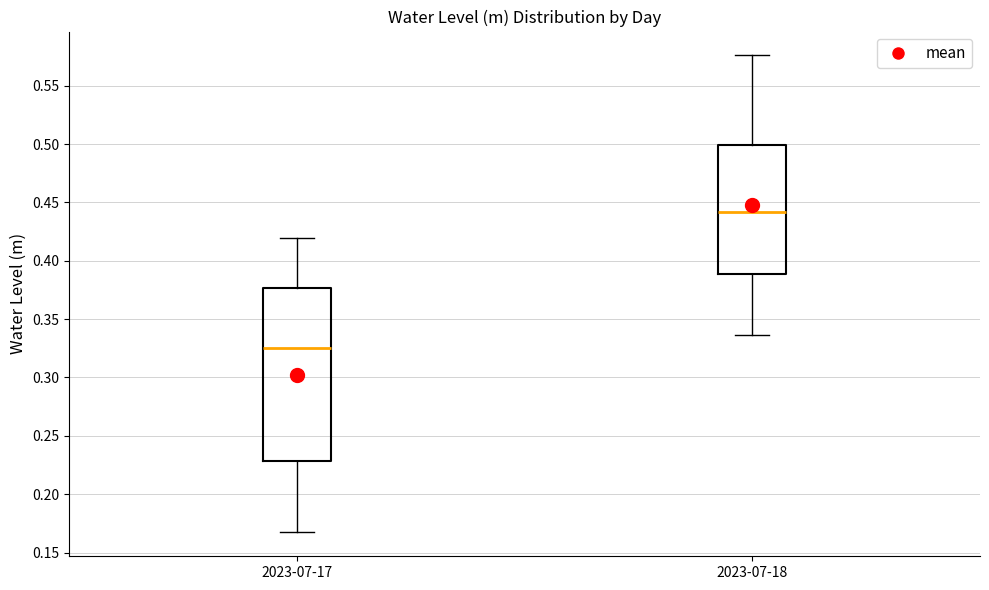

Reading left to right, read every box against the y-axis: the position of its median line, the range the box covers, and the ends of its whiskers. The values are not printed on the chart, so give them approximately, as read against the axis.

2023-07-17: median 0.325, box 0.230 to 0.375, whiskers 0.165 to 0.420
2023-07-18: median 0.440, box 0.390 to 0.500, whiskers 0.335 to 0.575